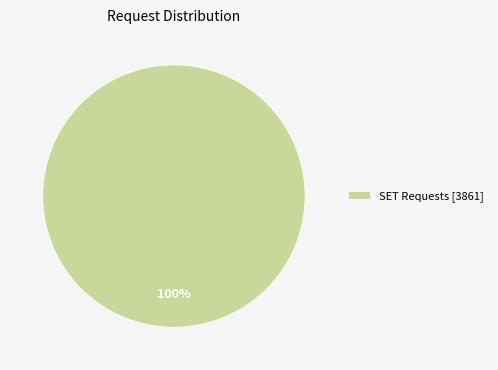

How many segments does this pie chart have?

1